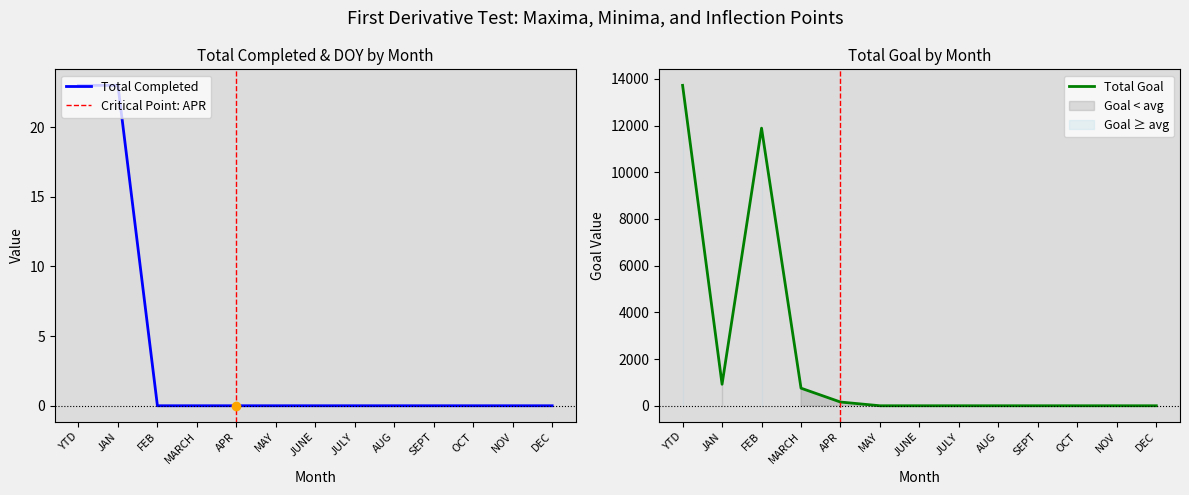

At how many categories does at least one series exceed 12282?

1